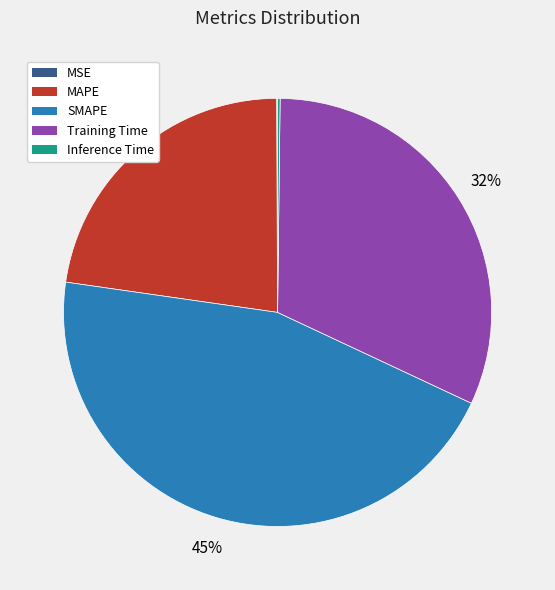

Is there any slice that represents more than half of the pie?

No